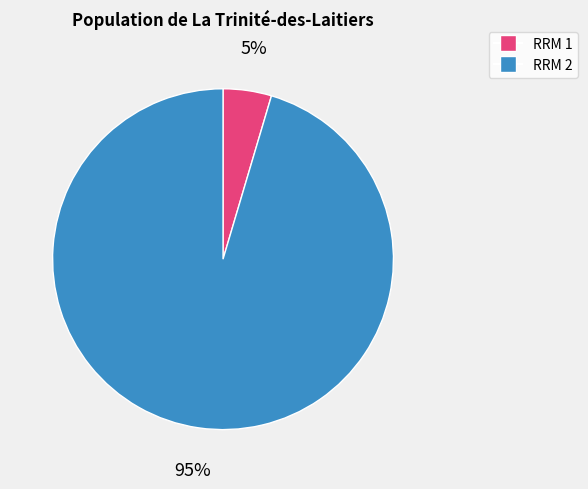

Does RRM 2 account for over 50% of the chart?

Yes